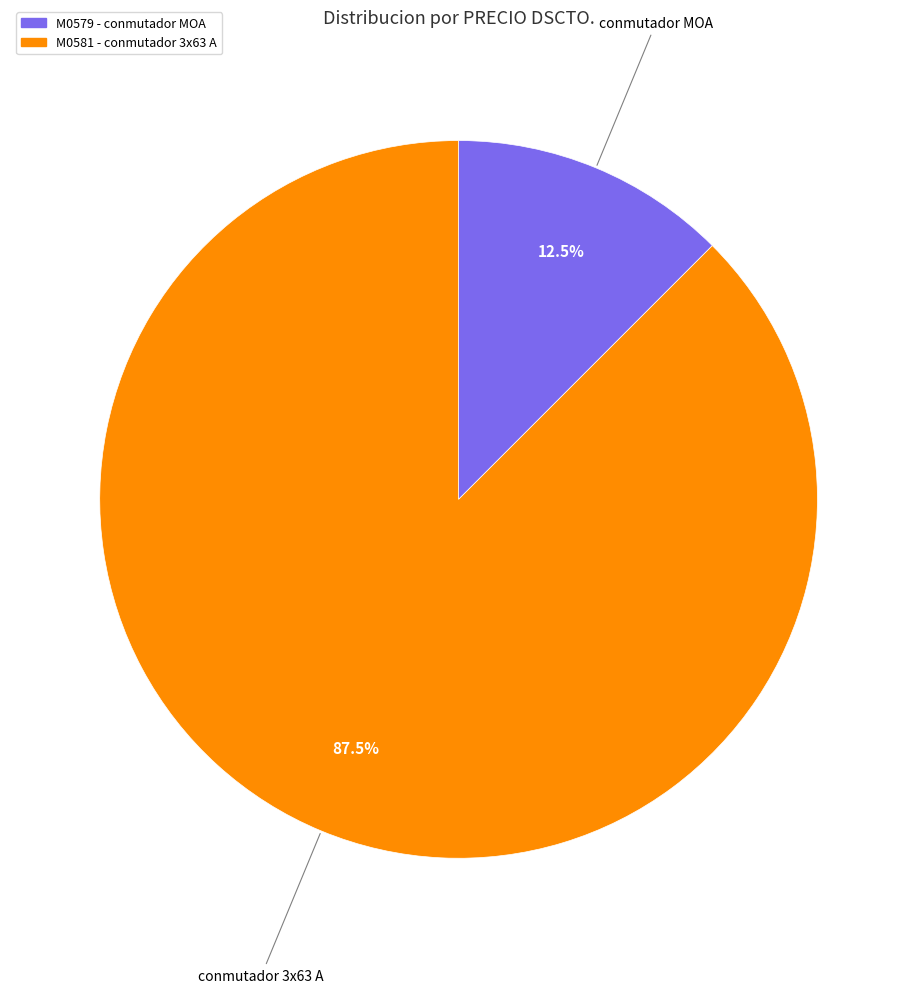

Which has a higher value, M0579 or M0581?

M0581